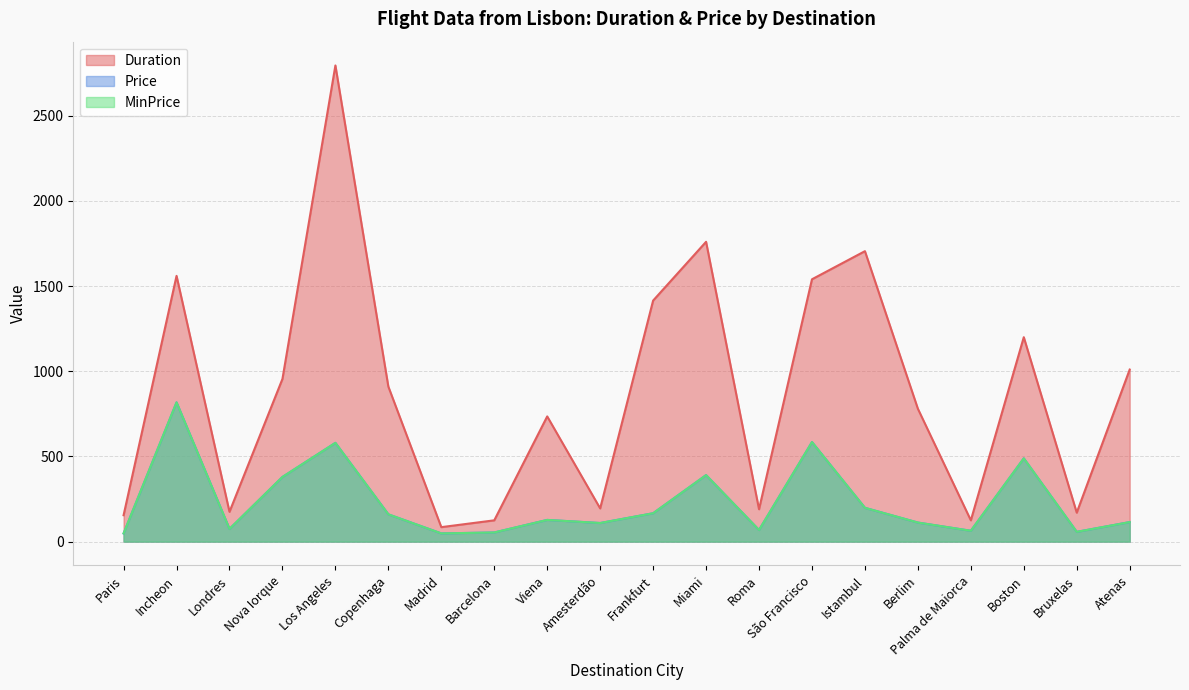

Which series changed the most between Istambul and Palma de Maiorca?

Duration